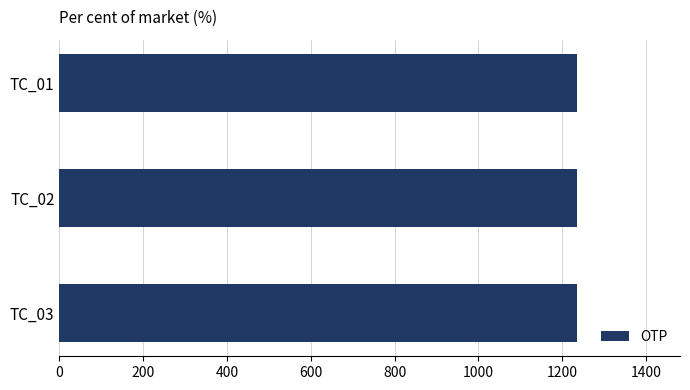

Rank the categories by OTP value from lowest to highest.

TC_01, TC_02, TC_03